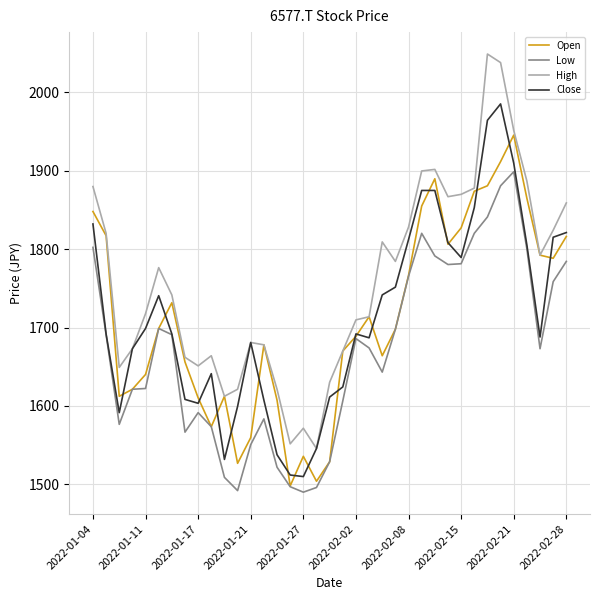

What is the maximum value shown in the chart?

2048.9